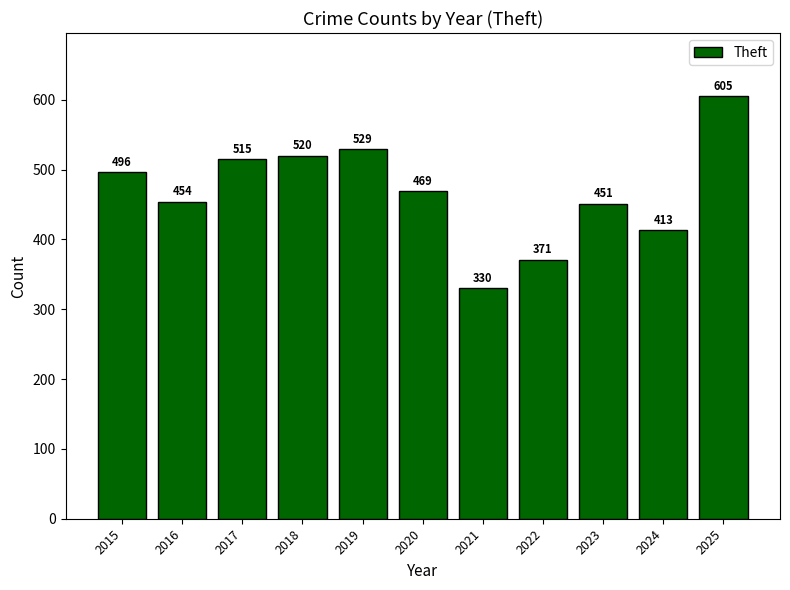

The value at 2025 is 605. True or false?

True